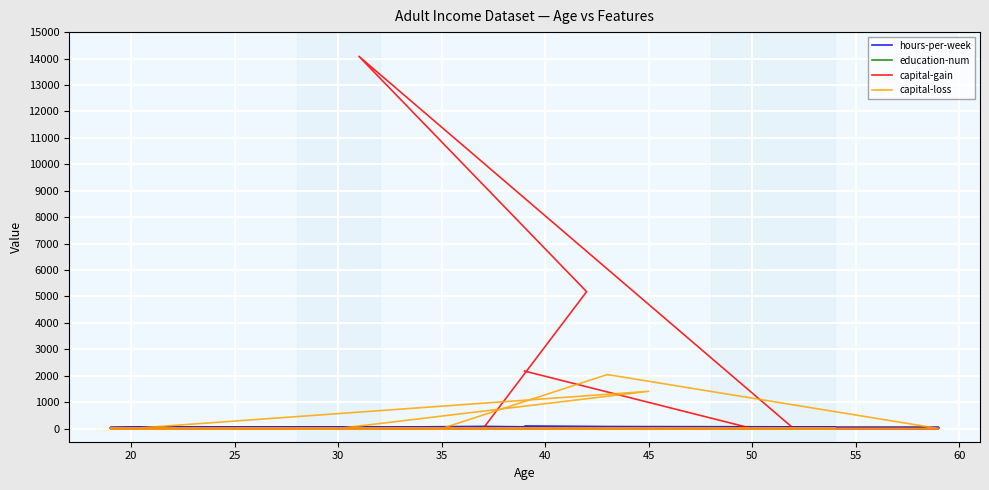

How many lines are shown in the chart?

4